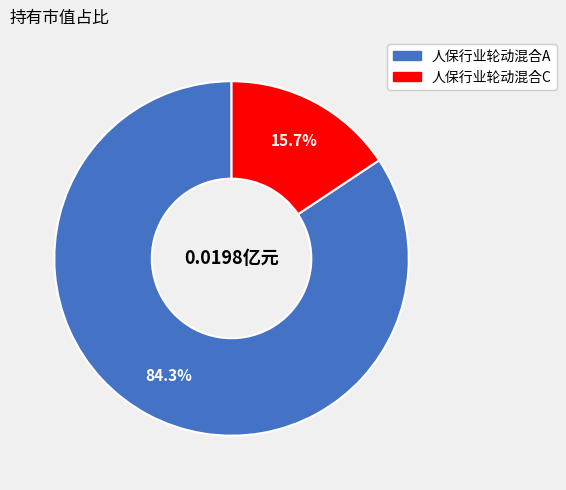

Is 人保行业轮动混合C the majority of the pie?

No